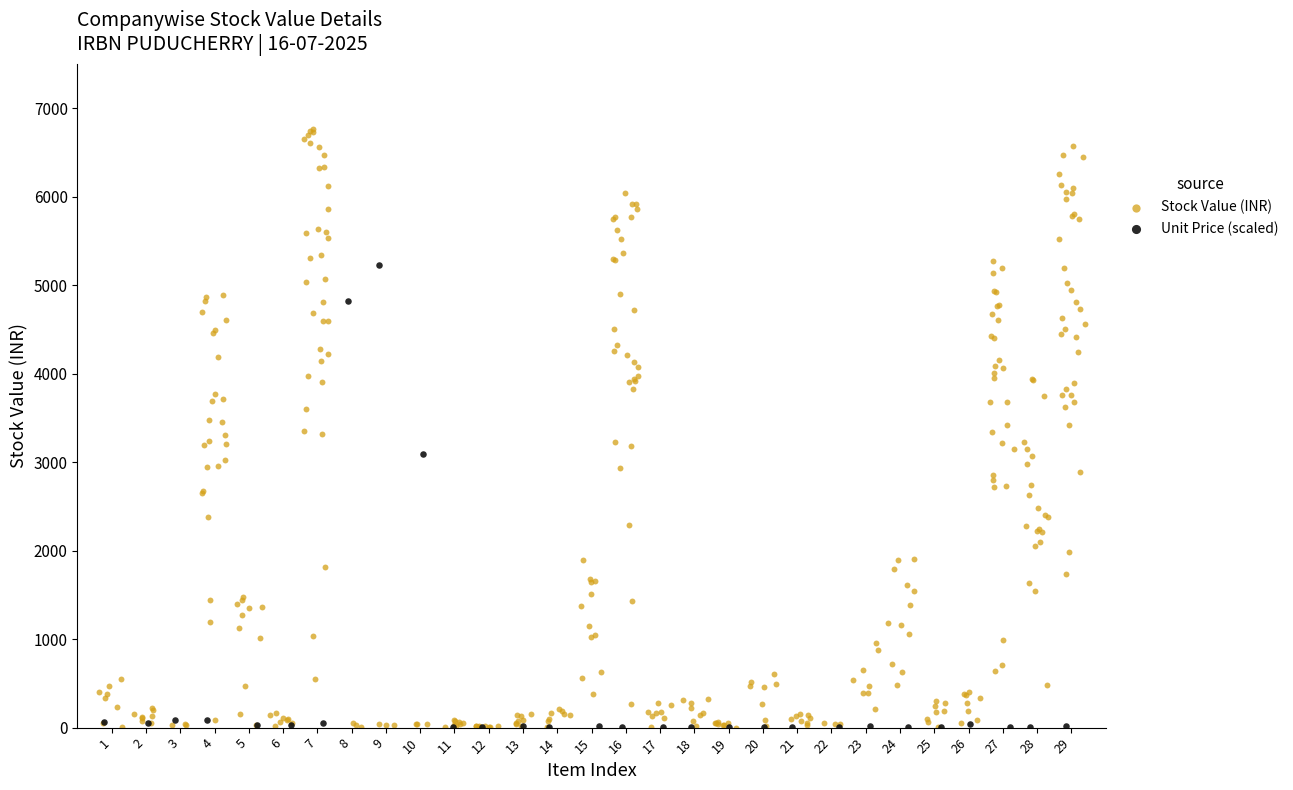

Which series has the widest spread of Y values?

Stock Value (INR)